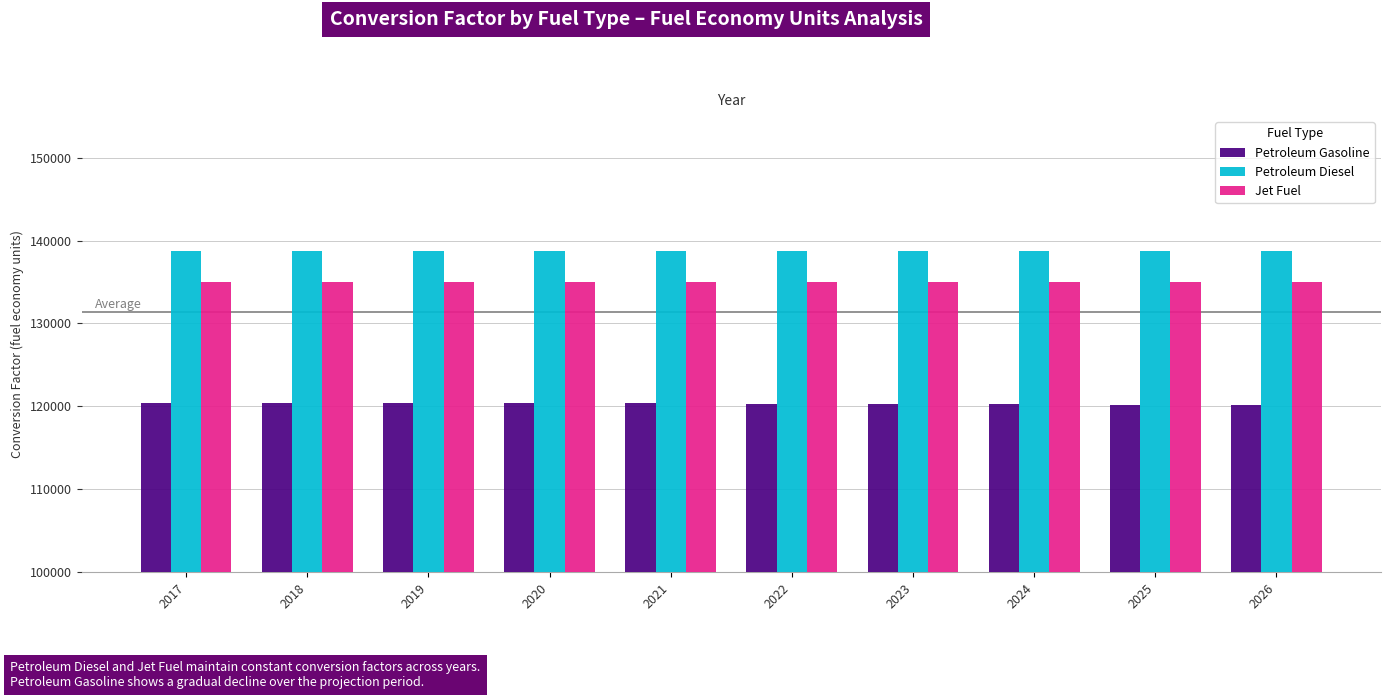

What is the maximum value shown in the chart?

138690.5